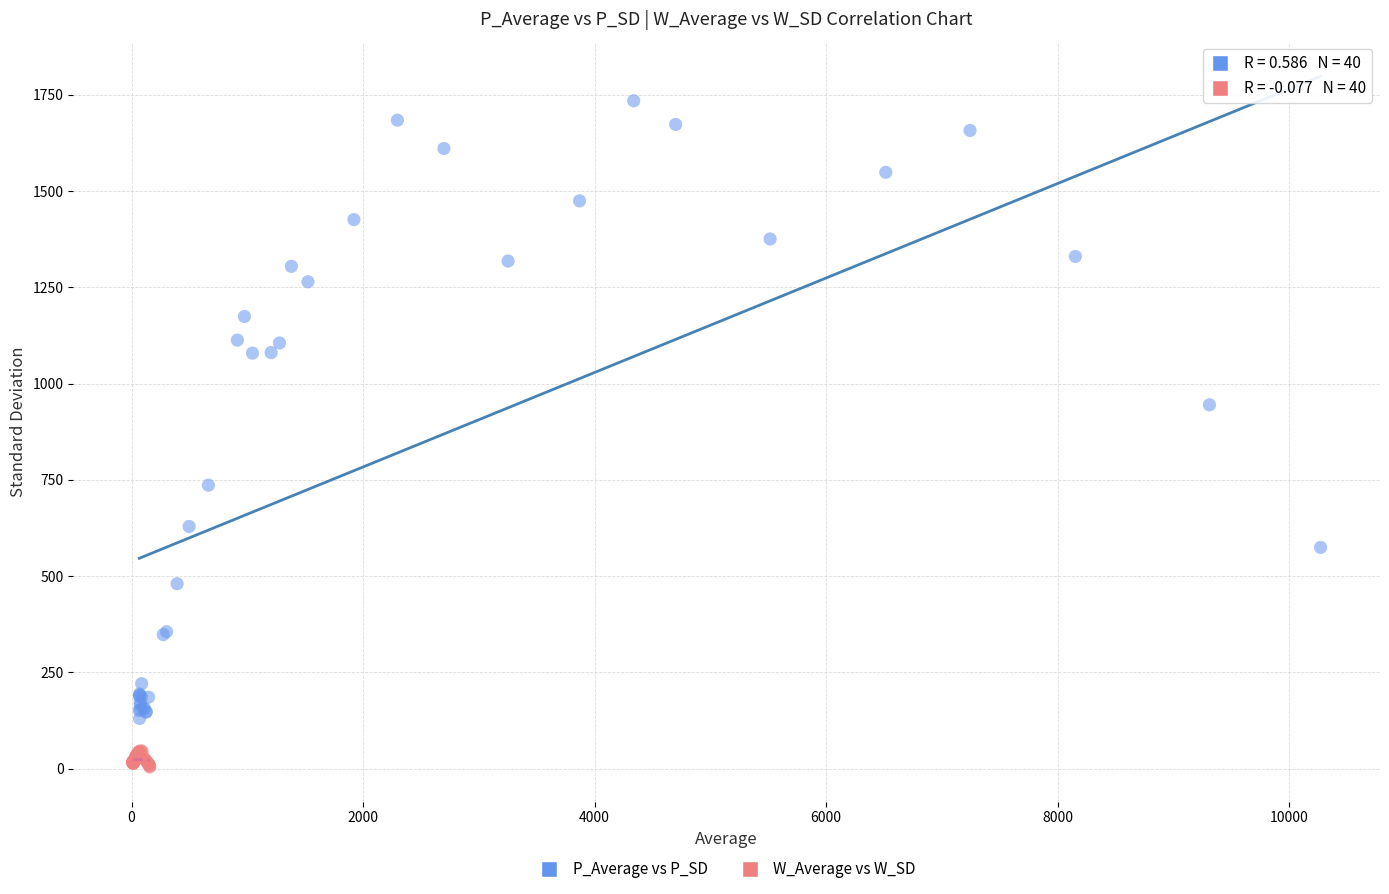

Which series contains the highest Y value?

P_Average vs P_SD